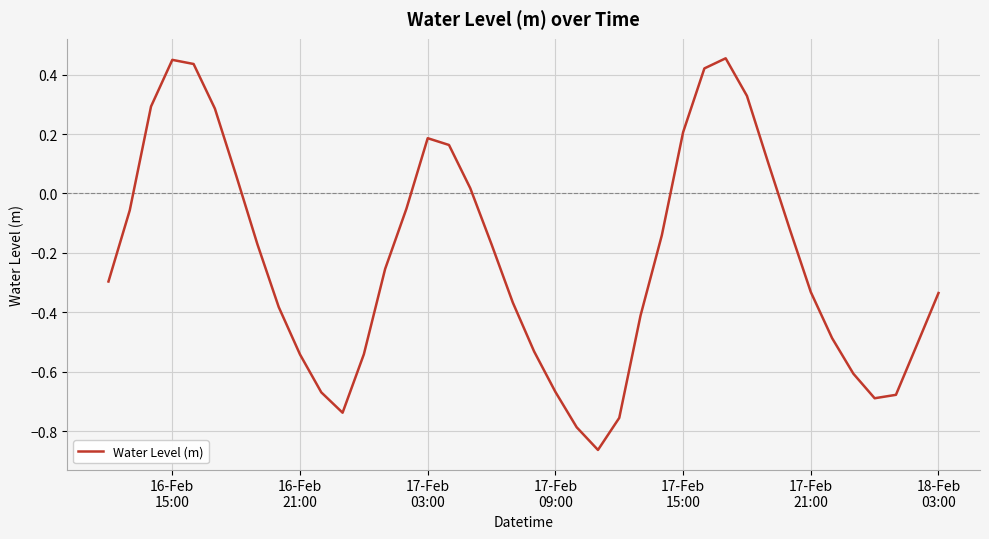

What is the difference between the maximum and minimum values?

1.3